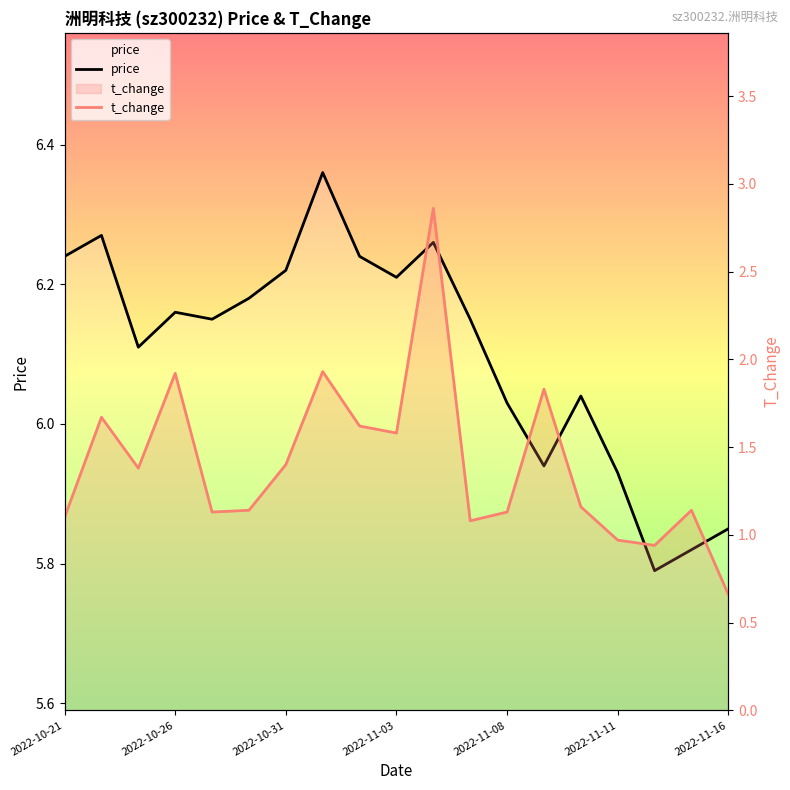

What is the difference between the maximum and minimum values in the price series?

0.6